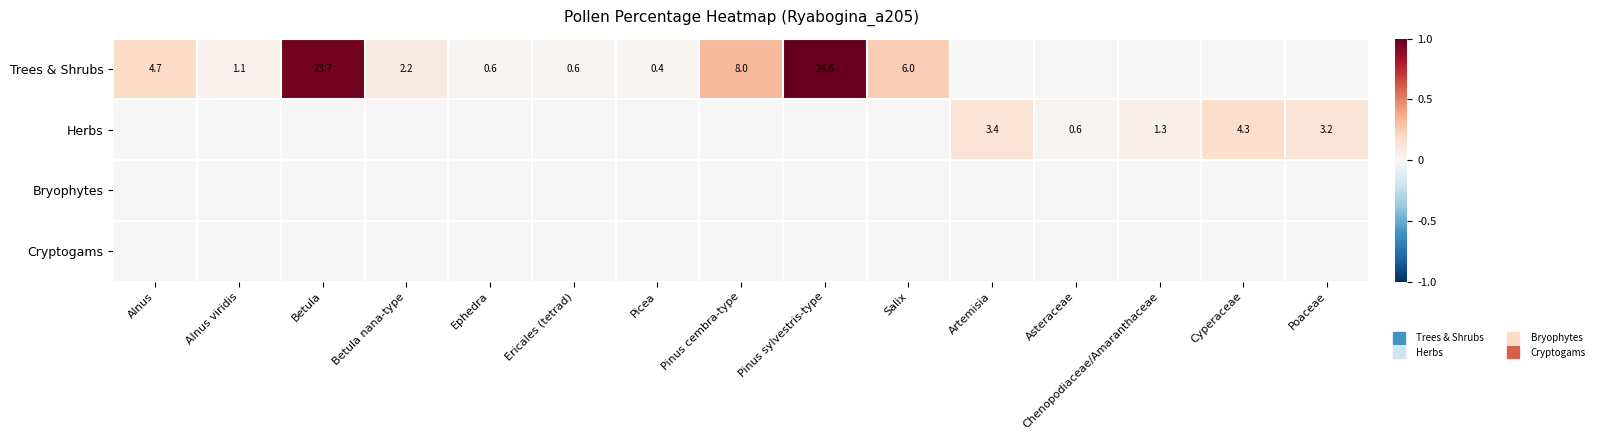

Which series has the largest range (max minus min)?

Trees & Shrubs